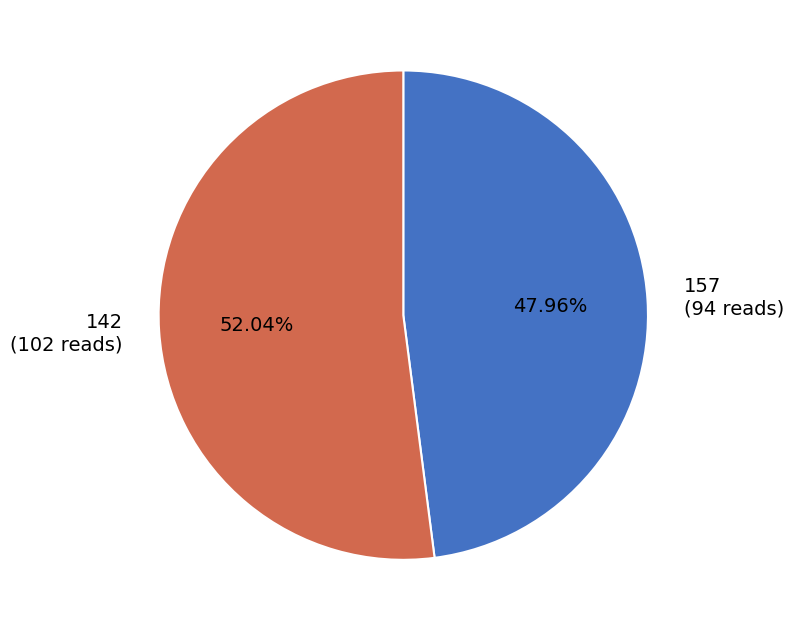

What percentage do 157 and 142 together represent?

100.0%